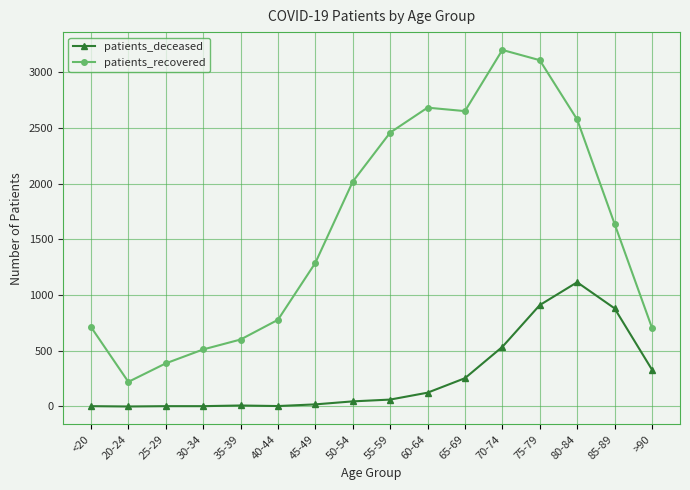

True or false: patients_deceased has more than 0 interior local peaks.

True